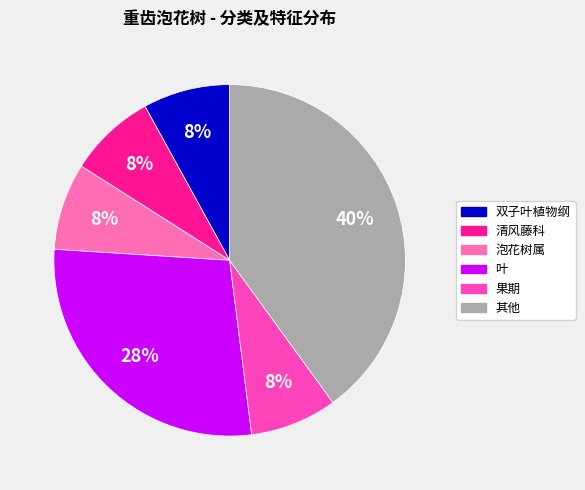

What is the largest slice in the pie chart?

其他